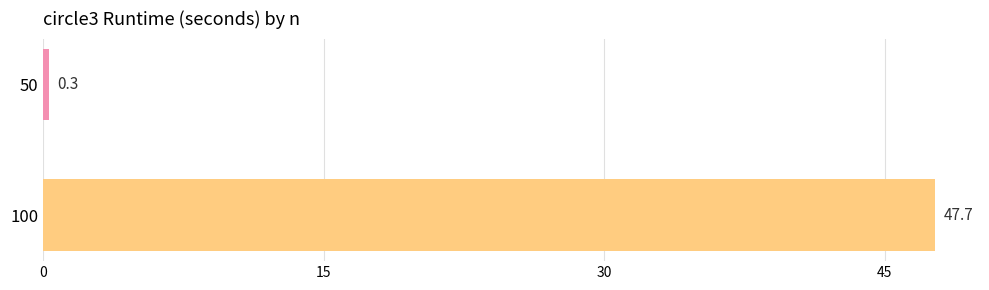

True or false: the data shows 47.7 at 100.

True